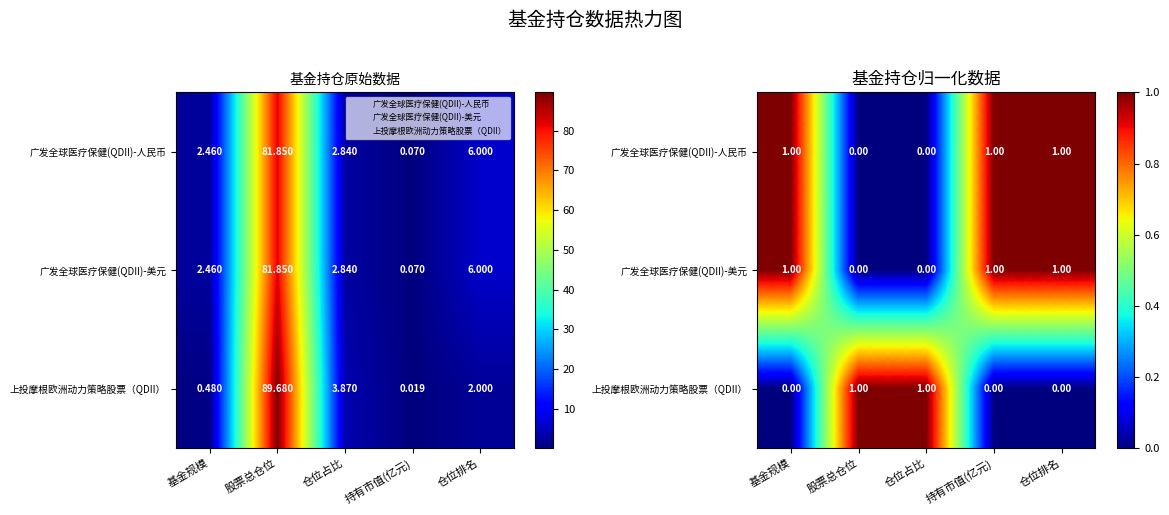

At which label is 上投摩根欧洲动力策略股票（QDII） closest to 0?

基金规模